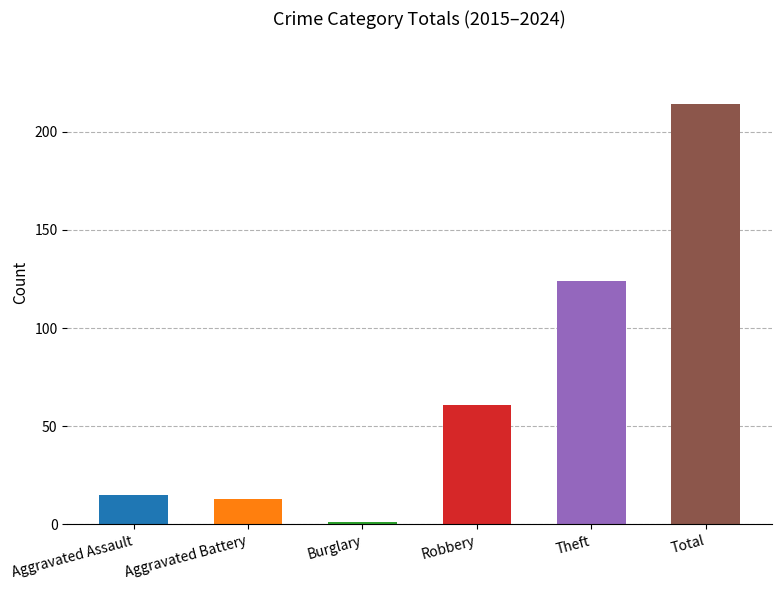

How many values are below 61?

3